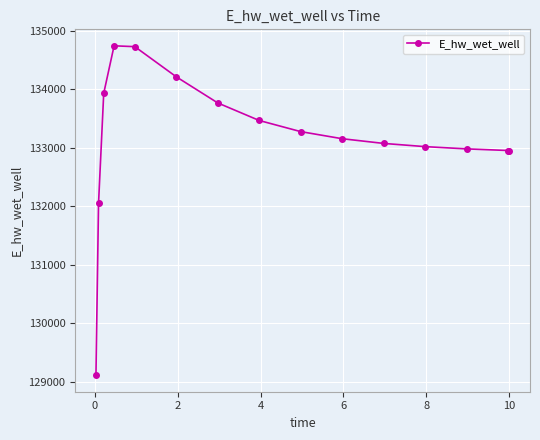

What is the sum of all values?

1997436.7